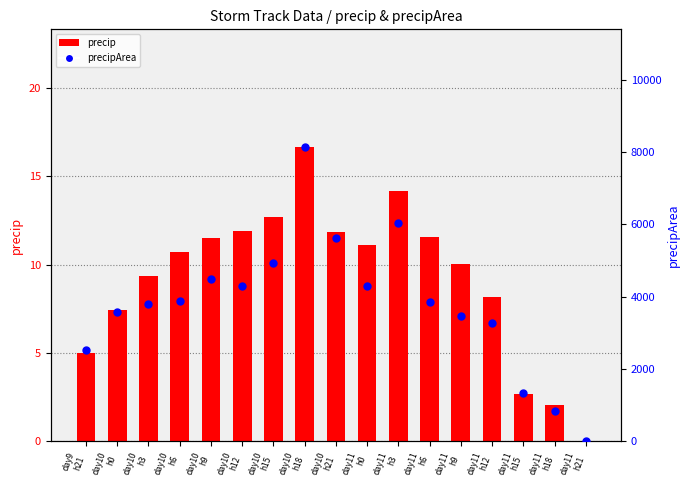

Which series reaches the minimum Y coordinate?

precip